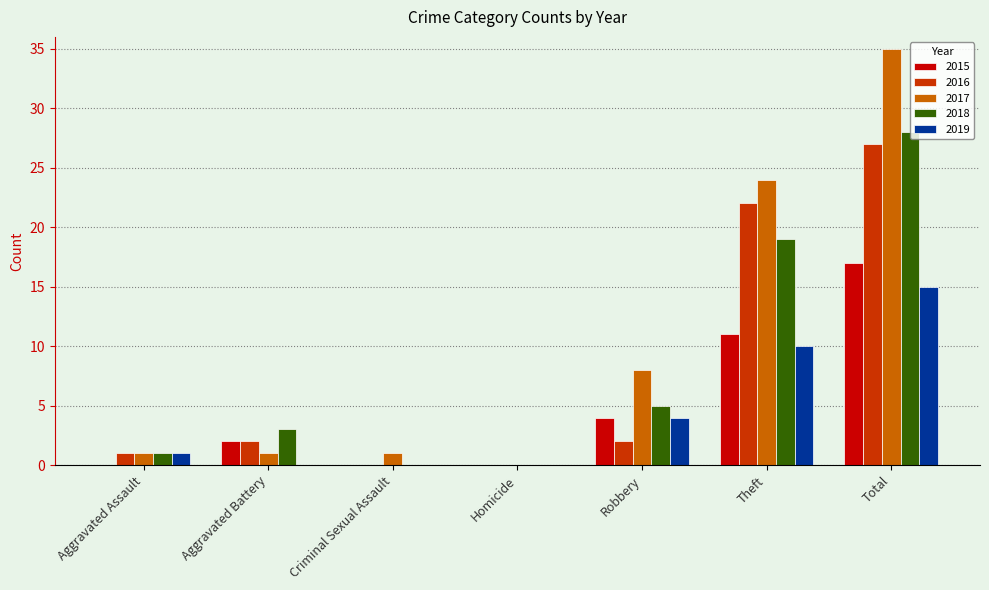

Is the value of 2017 at Homicide greater than the value of 2018 at Aggravated Battery?

No